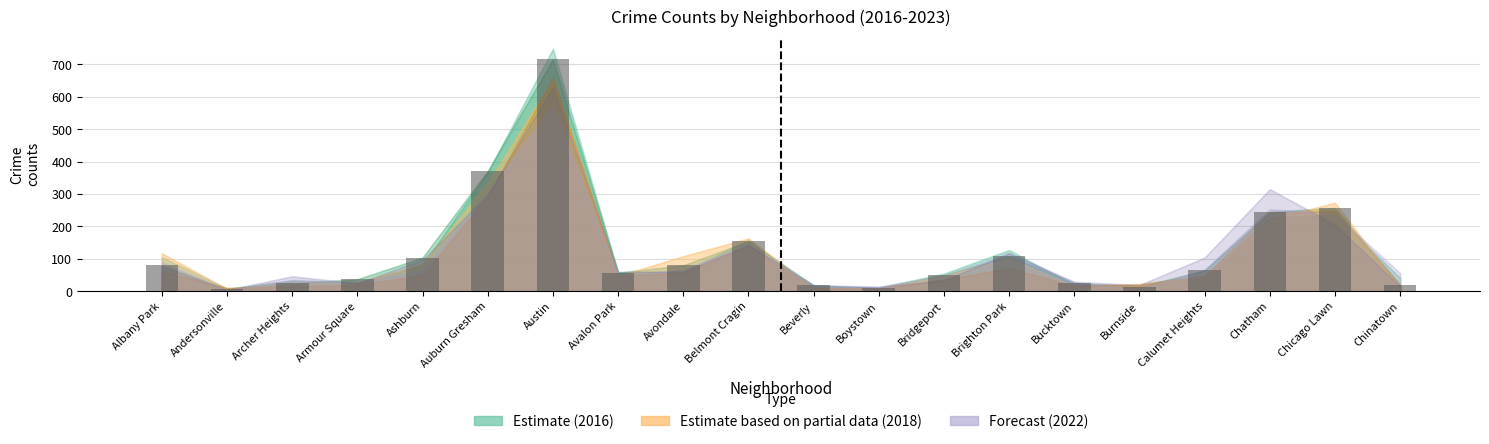

What is the smallest value displayed?

7